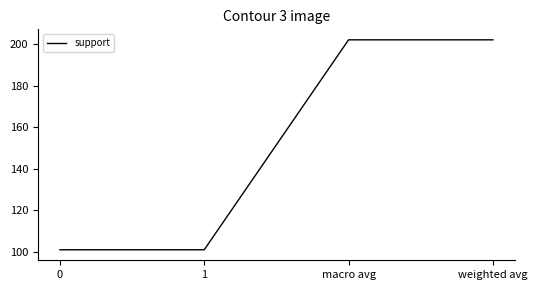

What position from the left is 0?

1